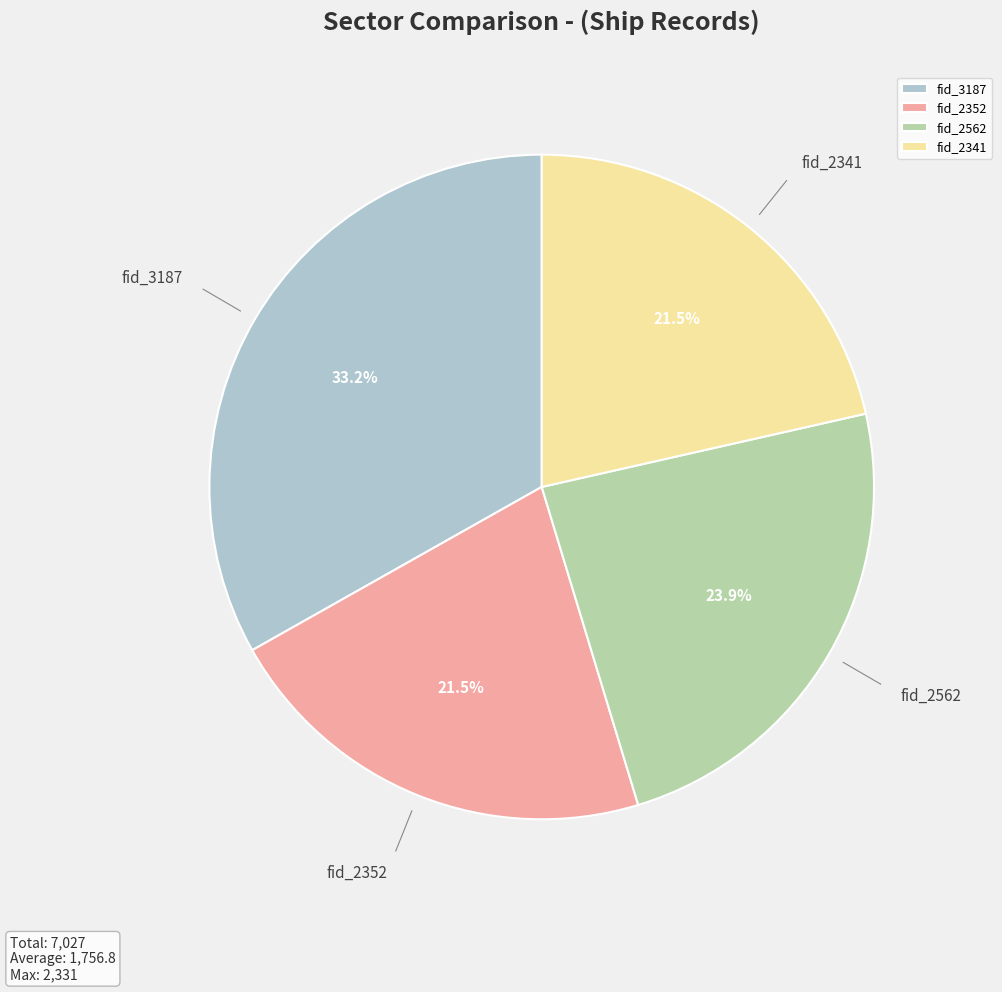

What percentage is the fid_3187 slice, to the nearest percent?

33%